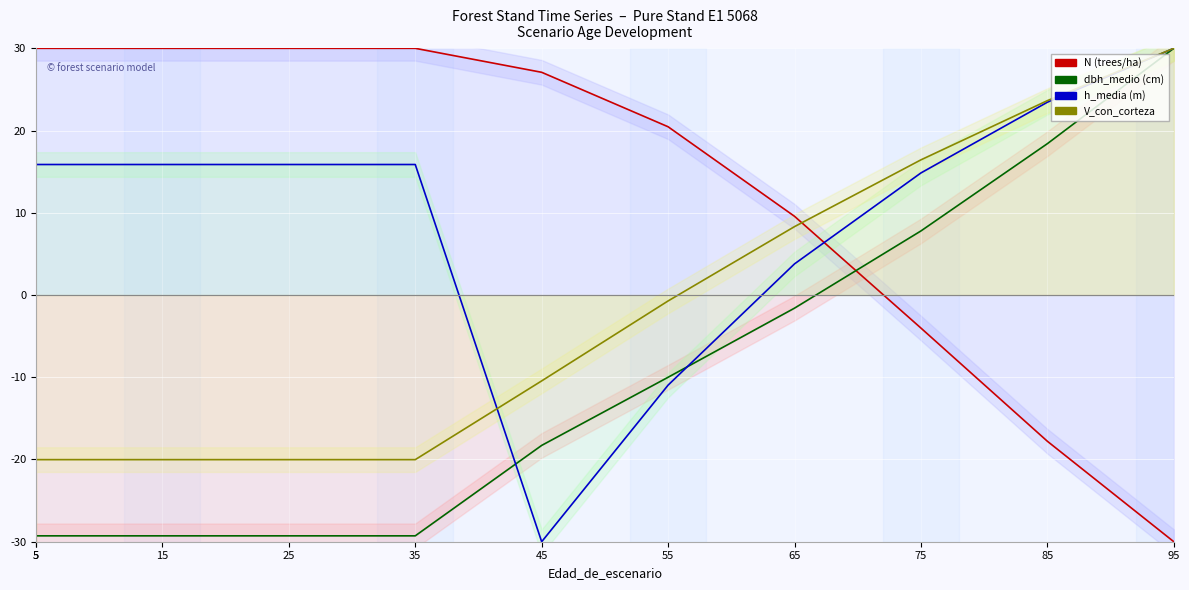

List the series in order of their overall mean, lowest first.

dbh_medio (cm), V_con_corteza, h_media (m), N (trees/ha)